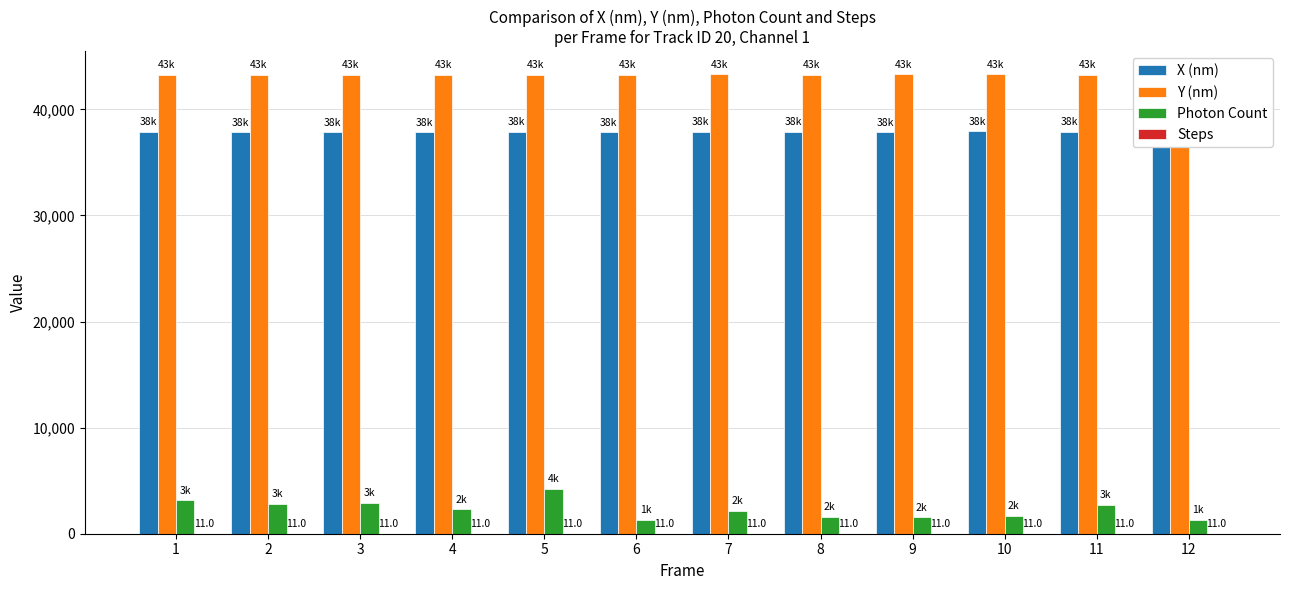

Is the value of Photon Count at 11 greater than the value of X (nm) at 2?

No